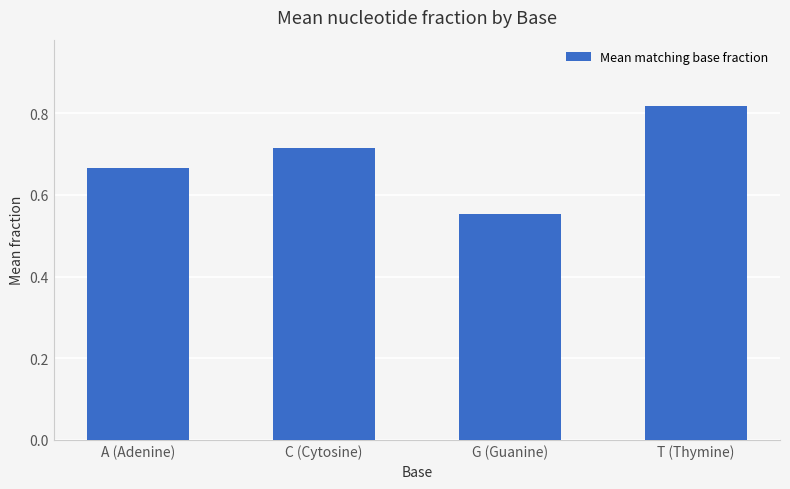

List the labels in order of value, smallest first.

G (Guanine), A (Adenine), C (Cytosine), T (Thymine)